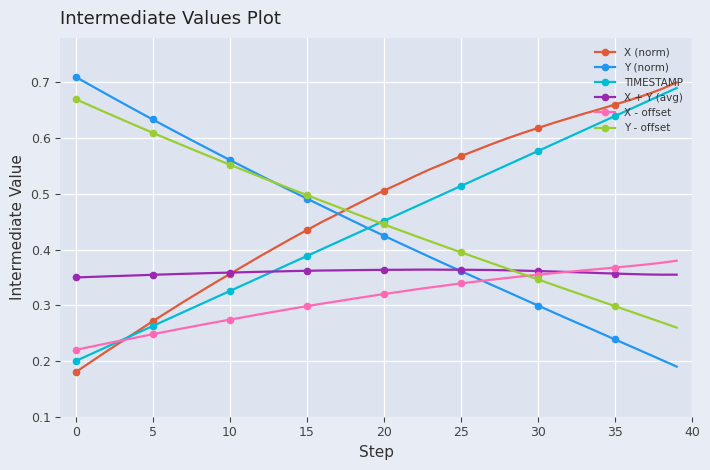

How many X + Y (avg) values are between 0 and 1?

40